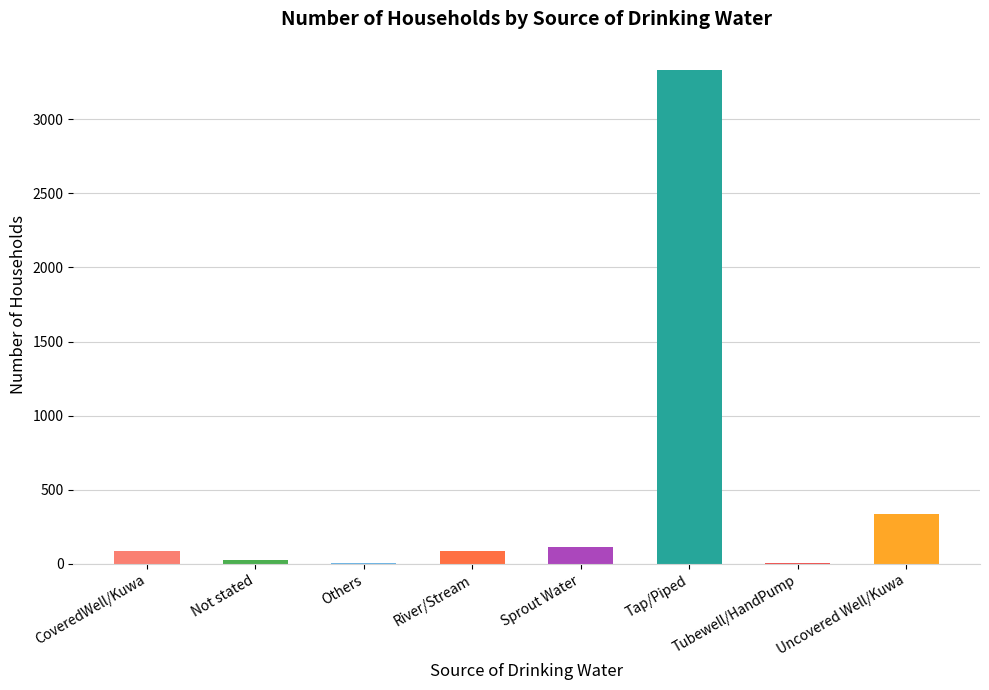

How many distinct data groups are displayed?

1